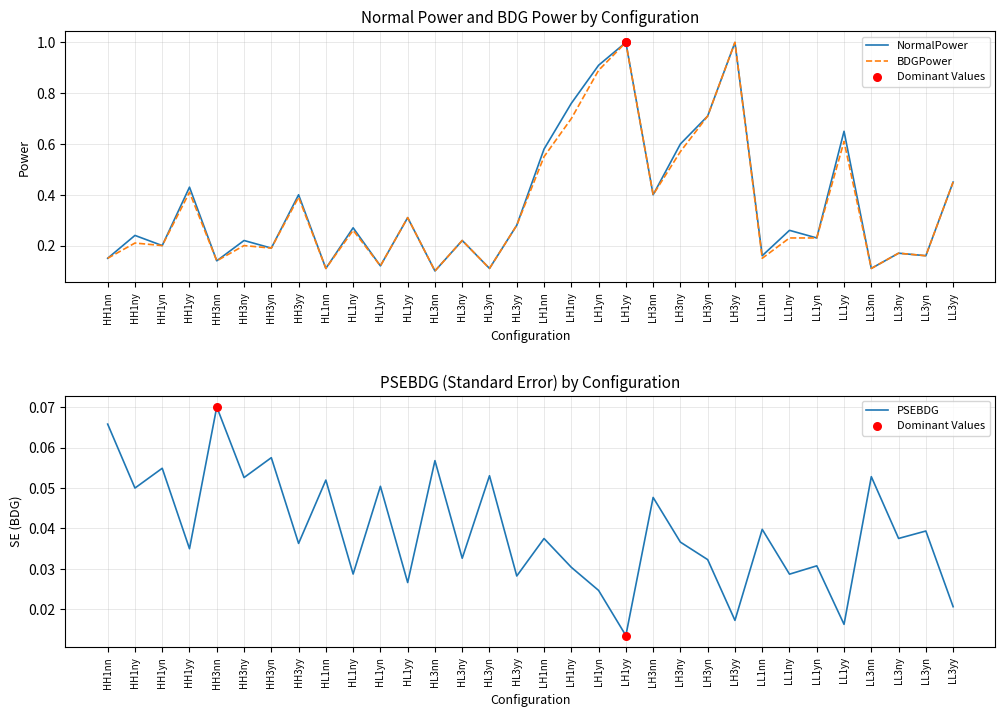

Which series reaches the minimum Y coordinate?

PSEBDG